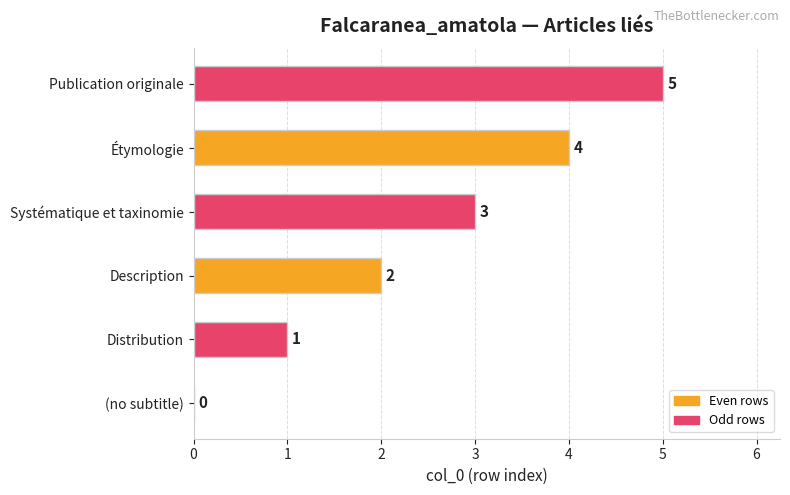

Where is the data nearest to the value 2?

Description